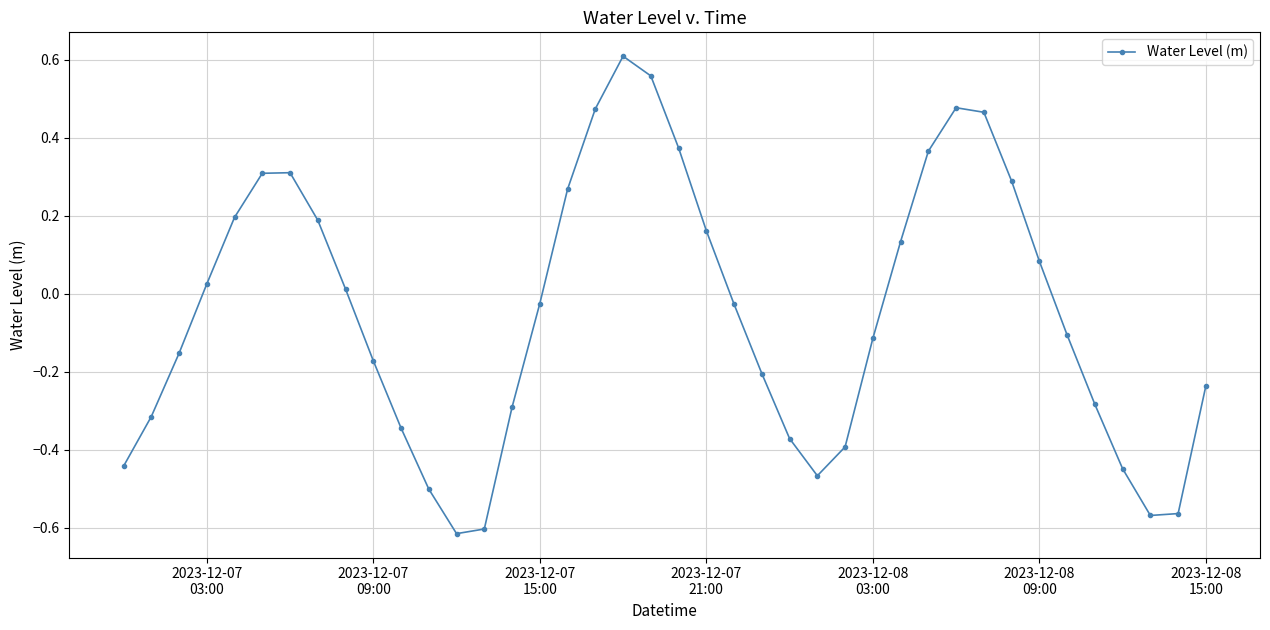

What is the difference between the maximum and minimum values?

1.2